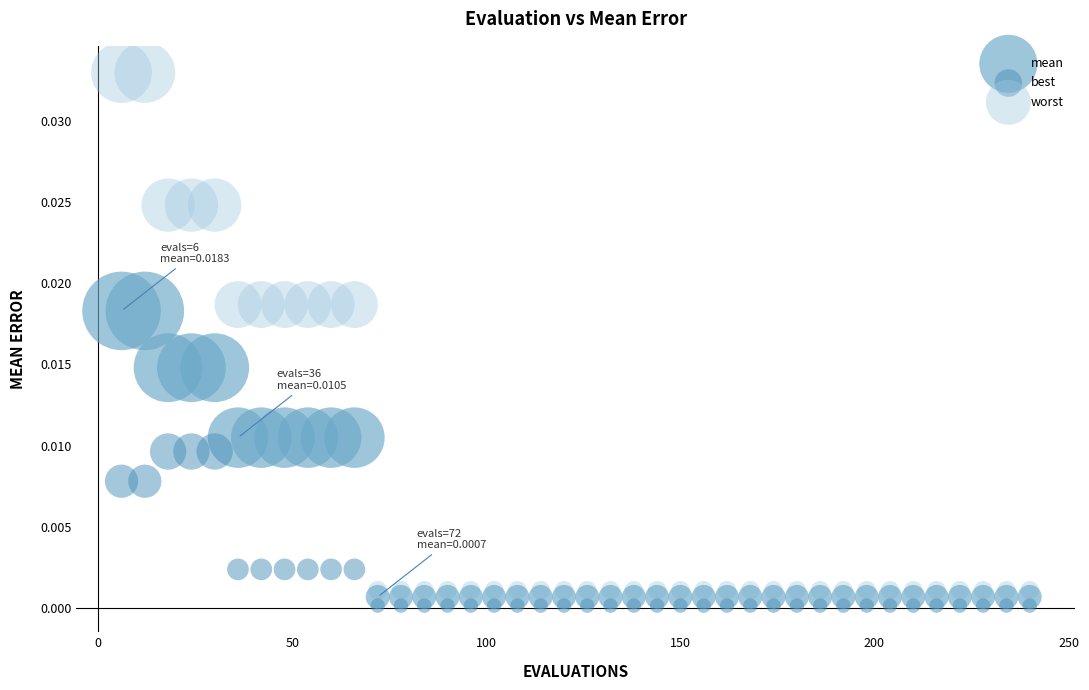

Which series has the widest spread of Y values?

worst